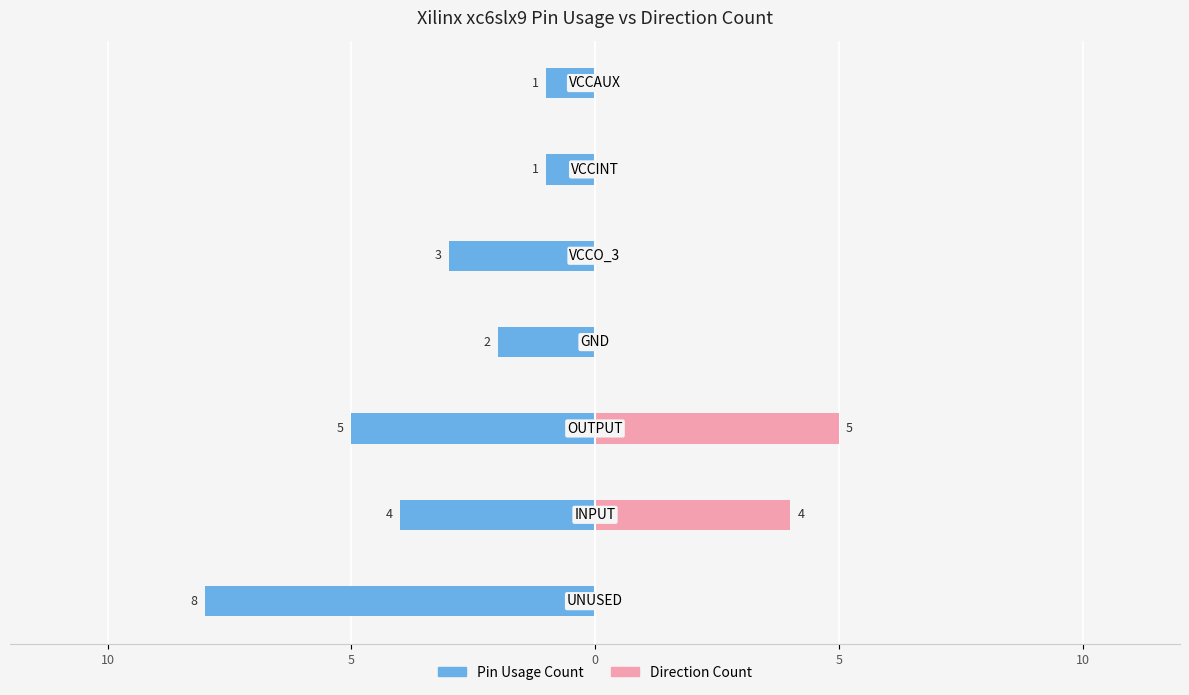

How many groups of bars are there?

7